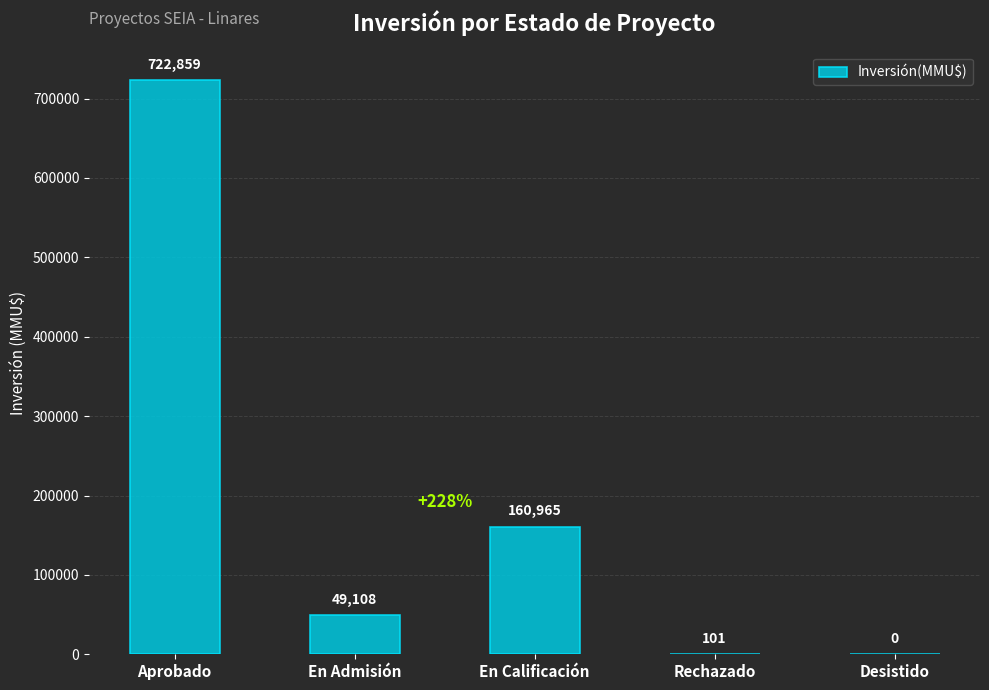

What is the average value?

186607